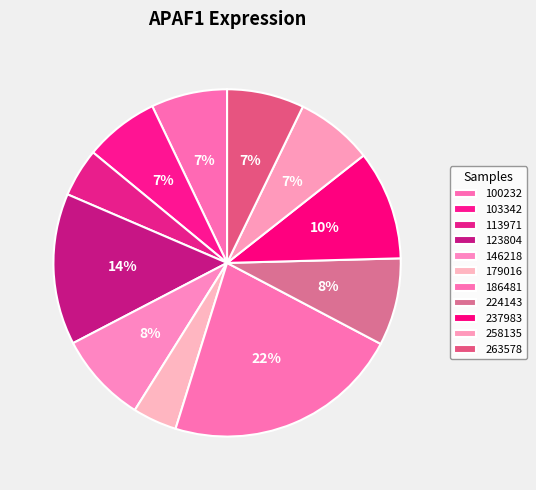

Which category has the biggest portion of the pie?

186481